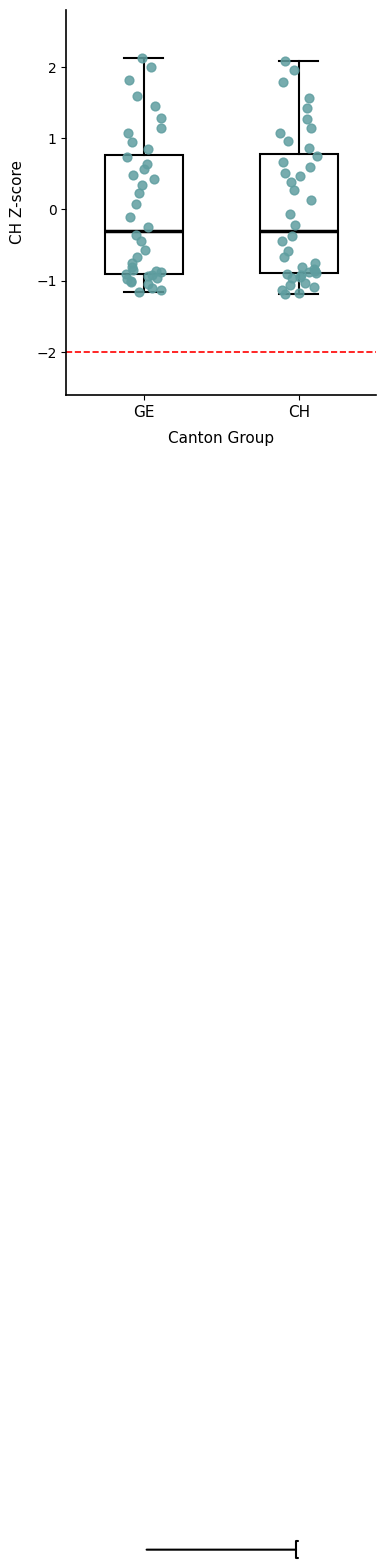

Where does the median line of the box for CH sit on the y-axis? The values are not printed on the chart, so give them approximately, as read against the axis.

-0.3